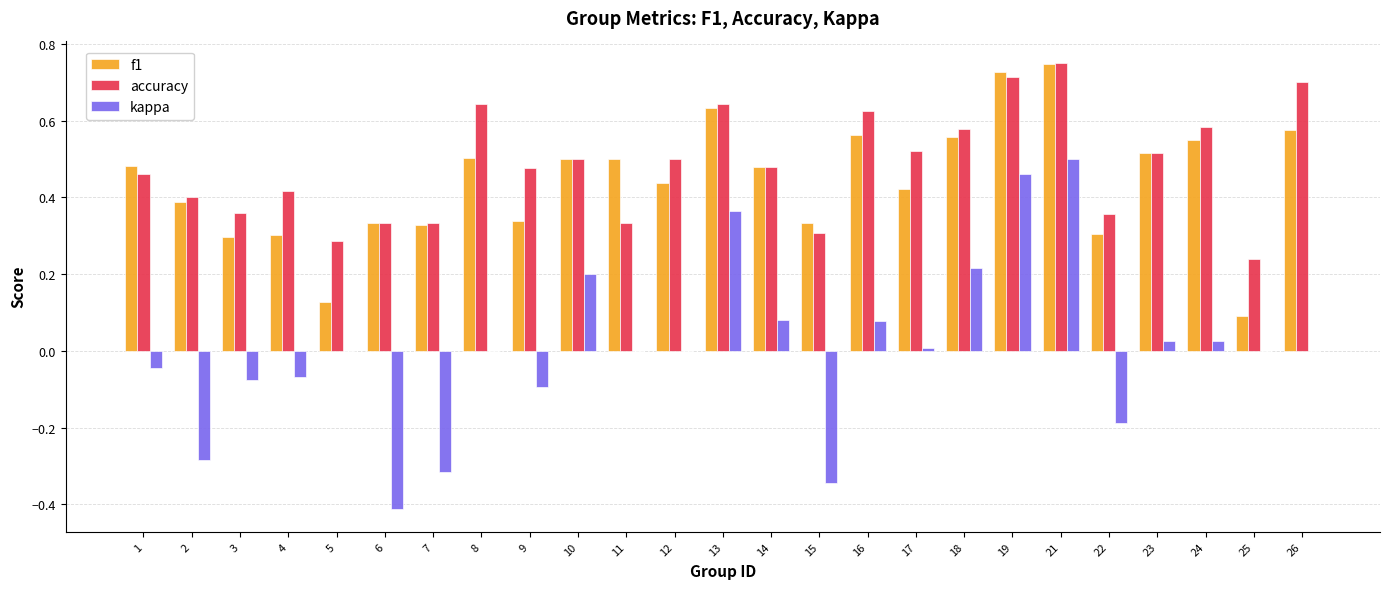

The value of accuracy at 22 is 0.5. True or false?

False